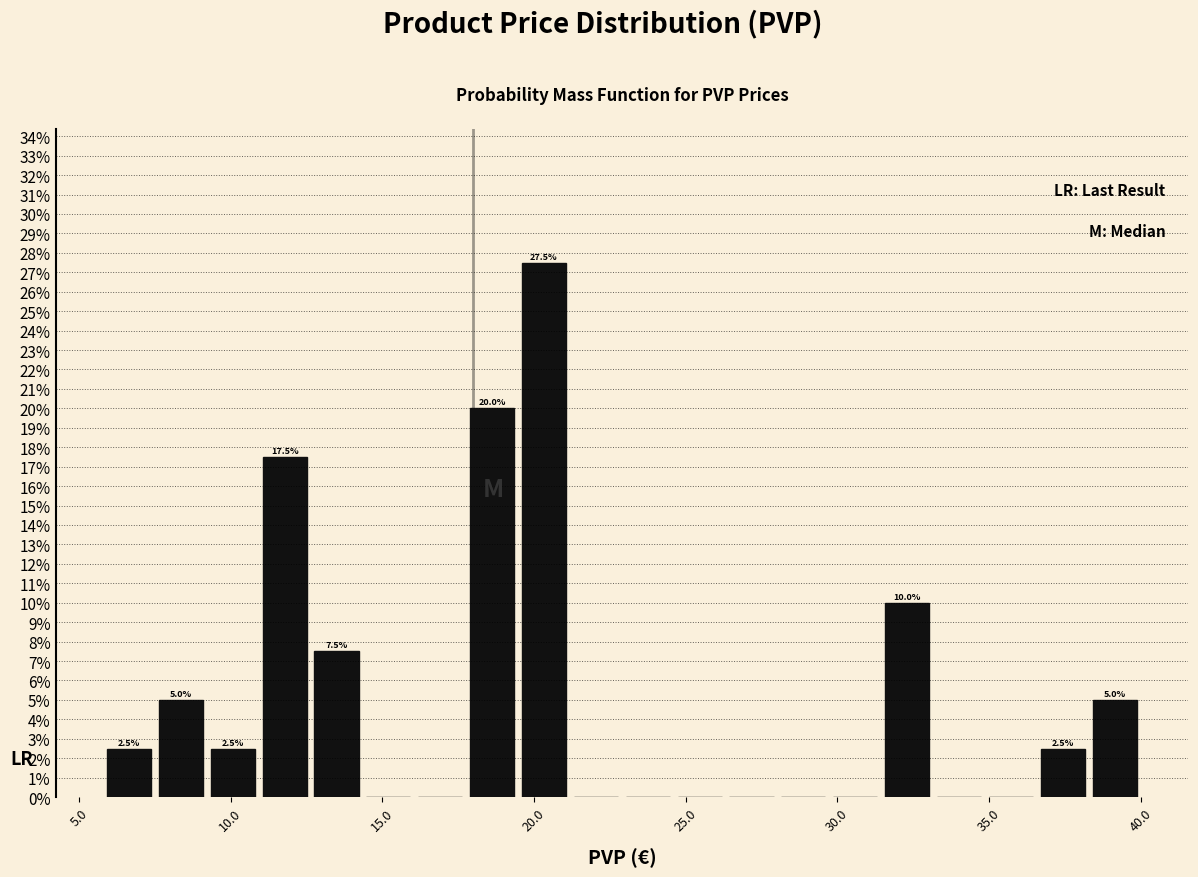

Around what value on the x-axis is the tallest bar? Give the approximate position of its centre, as read against the axis.

20.5